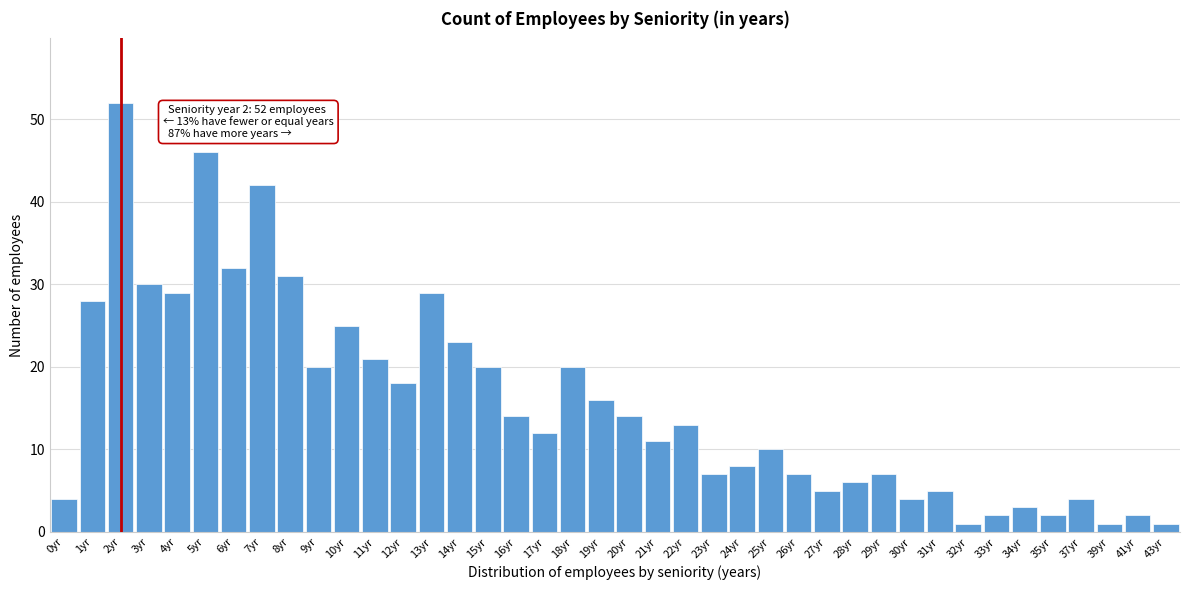

What is the ratio of the value at 7yr to the value at 31yr?

8.4